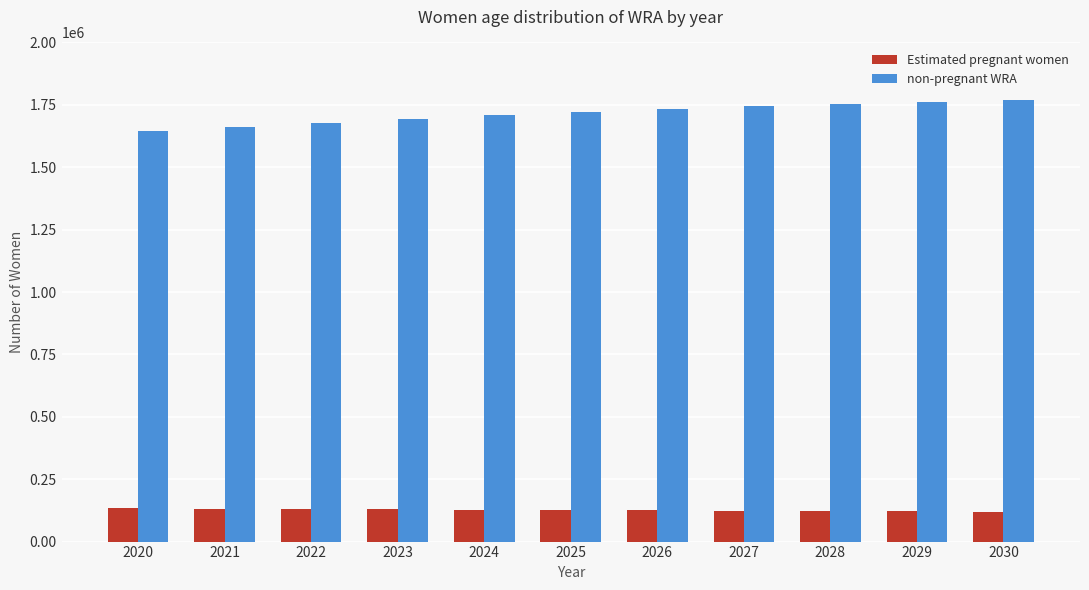

At 2021, list the series in order from smallest to largest.

Estimated pregnant women, non-pregnant WRA